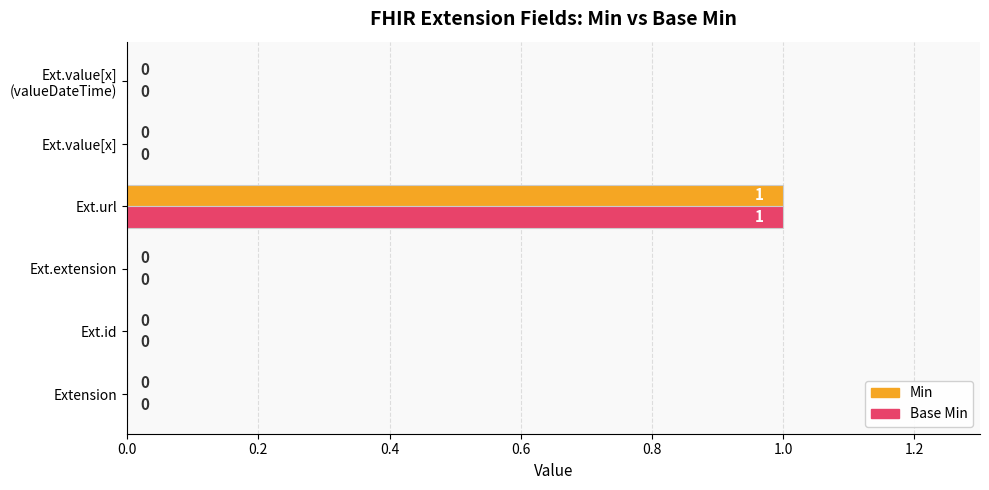

What is the maximum value shown in the chart?

1